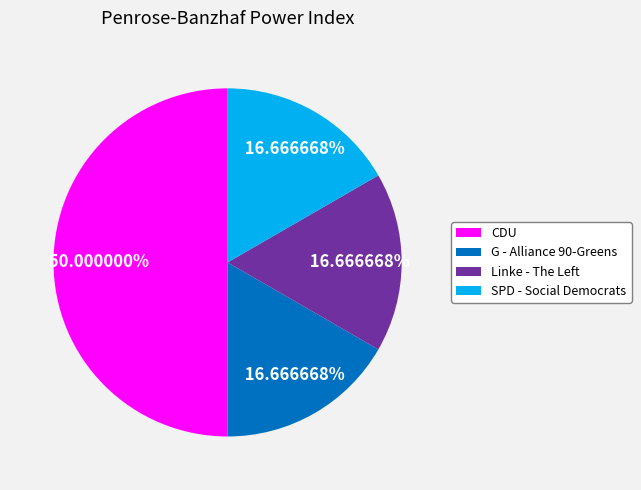

How many segments does this pie chart have?

4